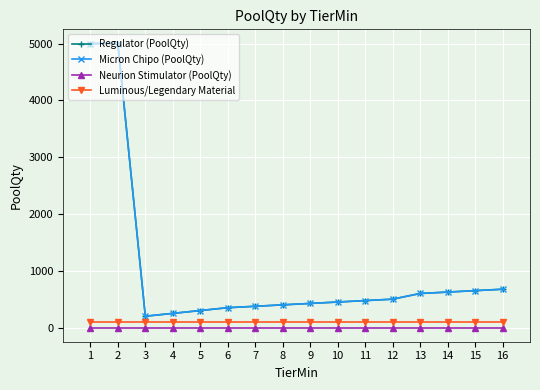

What is the value of the Micron Chipo (PoolQty) point at the 2nd from the left?

5000